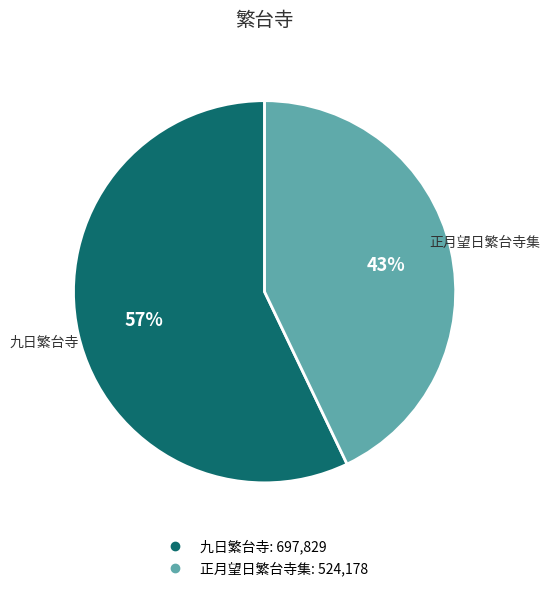

To the nearest percent, what is the average slice percentage?

50%